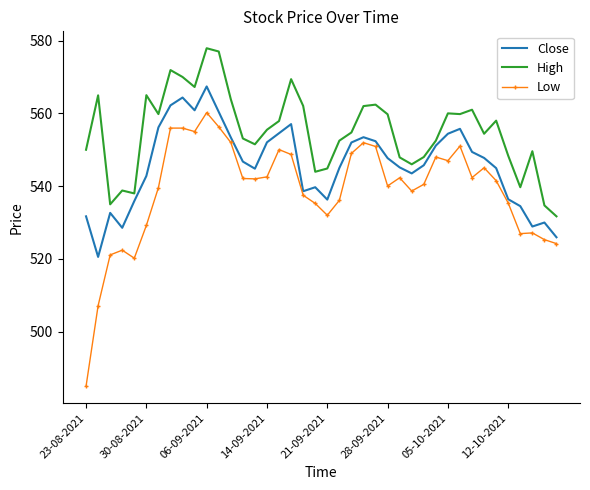

Rank the series by their average value, from highest to lowest.

High, Close, Low